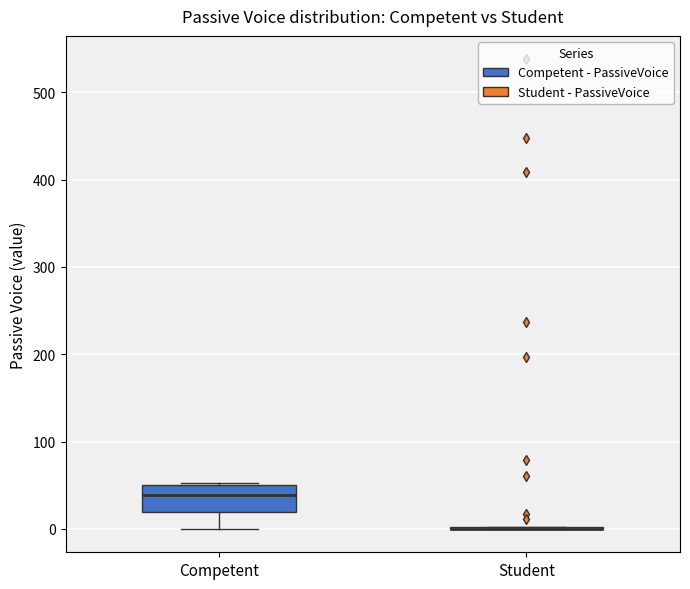

Which box is the tallest, from its lower edge to its upper edge?

Competent